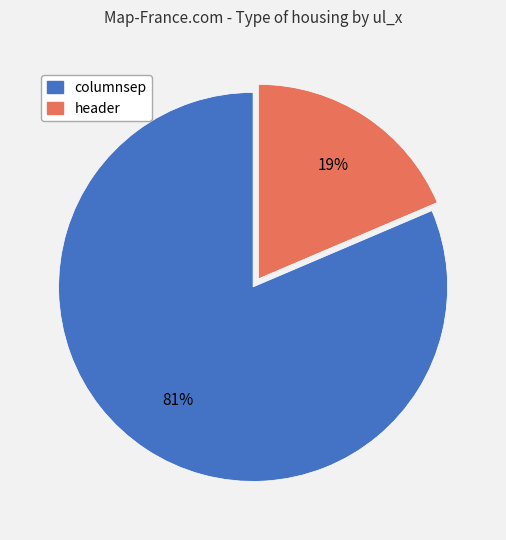

Which slice is the smallest?

header